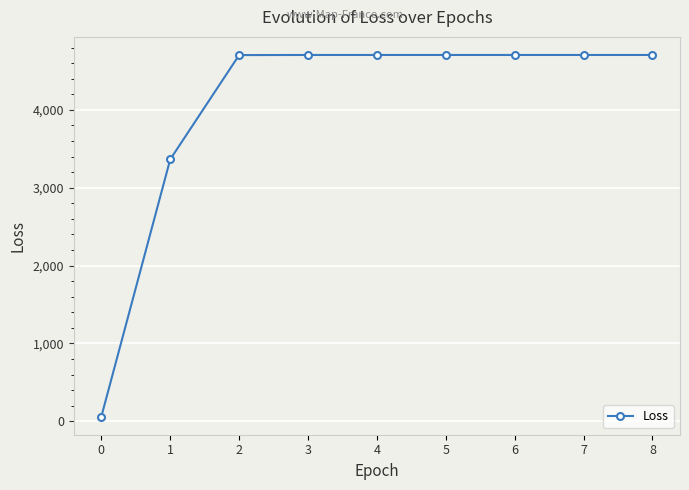

What is the value of the 3rd point from the left?

4703.9